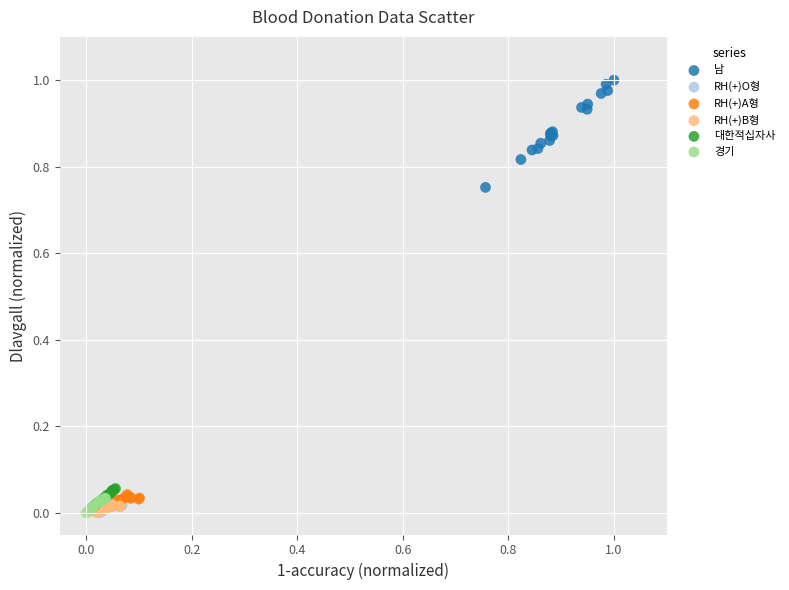

Which series has the largest Y range (max minus min)?

남